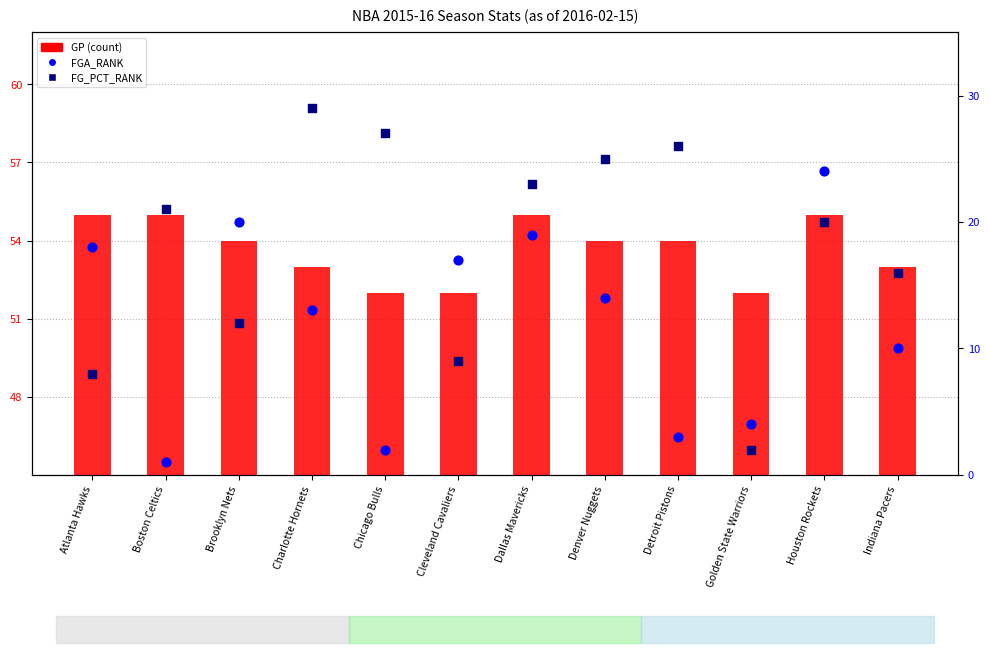

What is the total value across all series at Detroit Pistons?

83